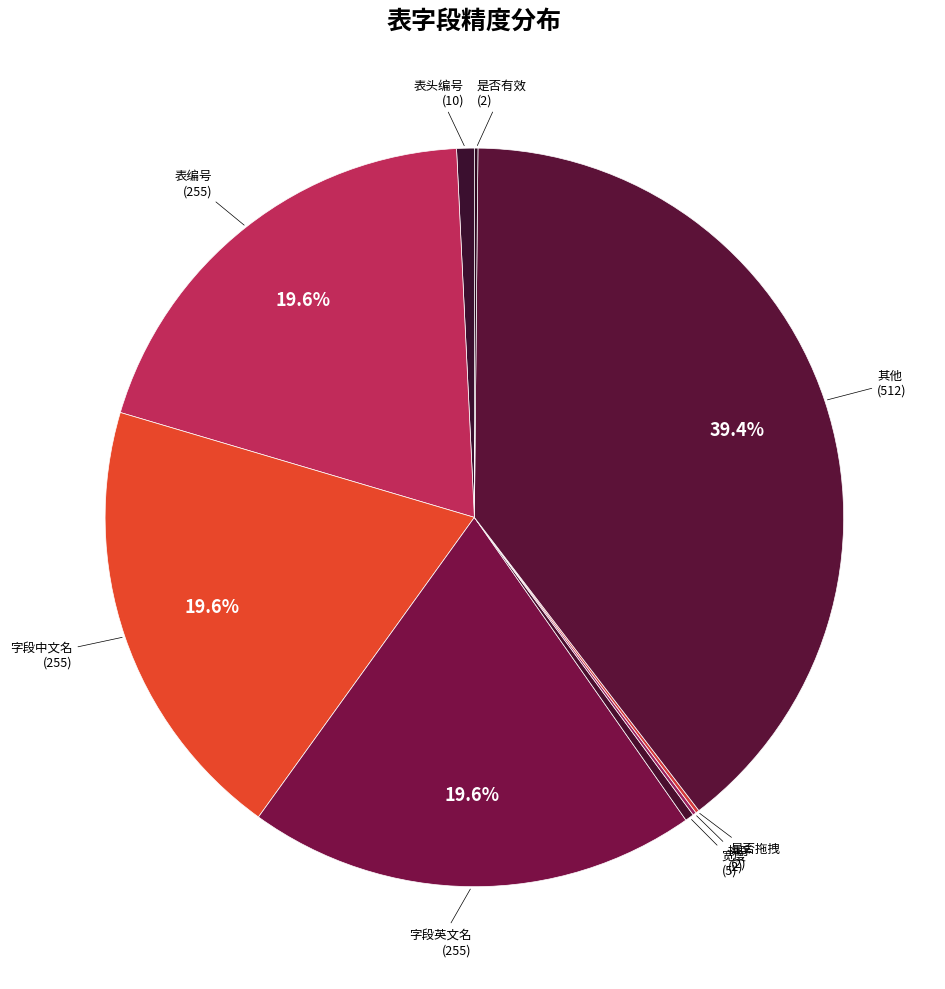

Between 字段英文名 and 其他, which is larger?

其他